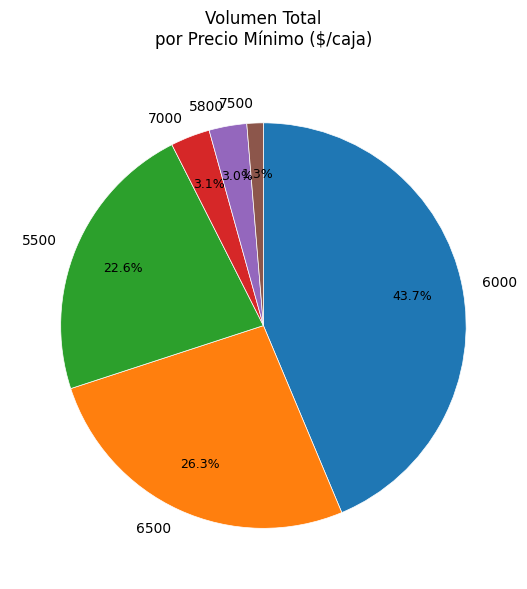

What is the smallest slice in the pie chart?

7500